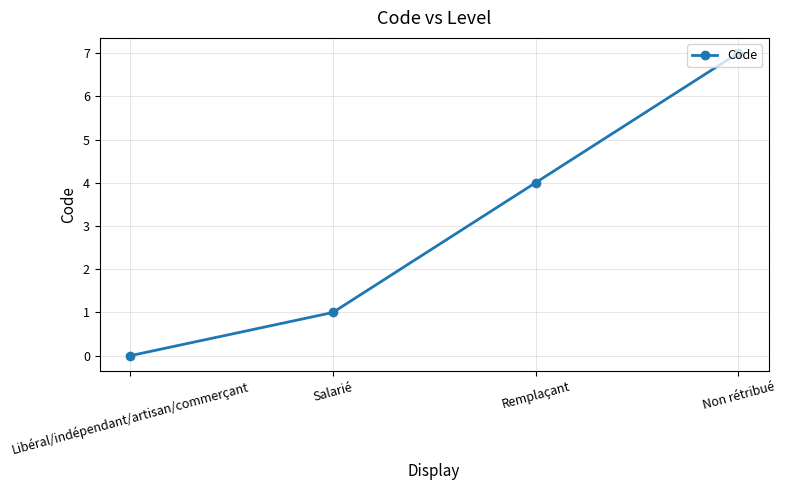

Is this an area chart (filled region under the line)?

No